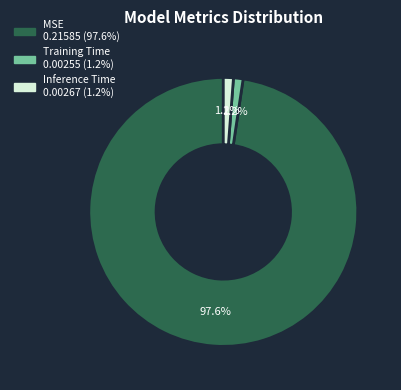

How many slices are in this pie chart?

3